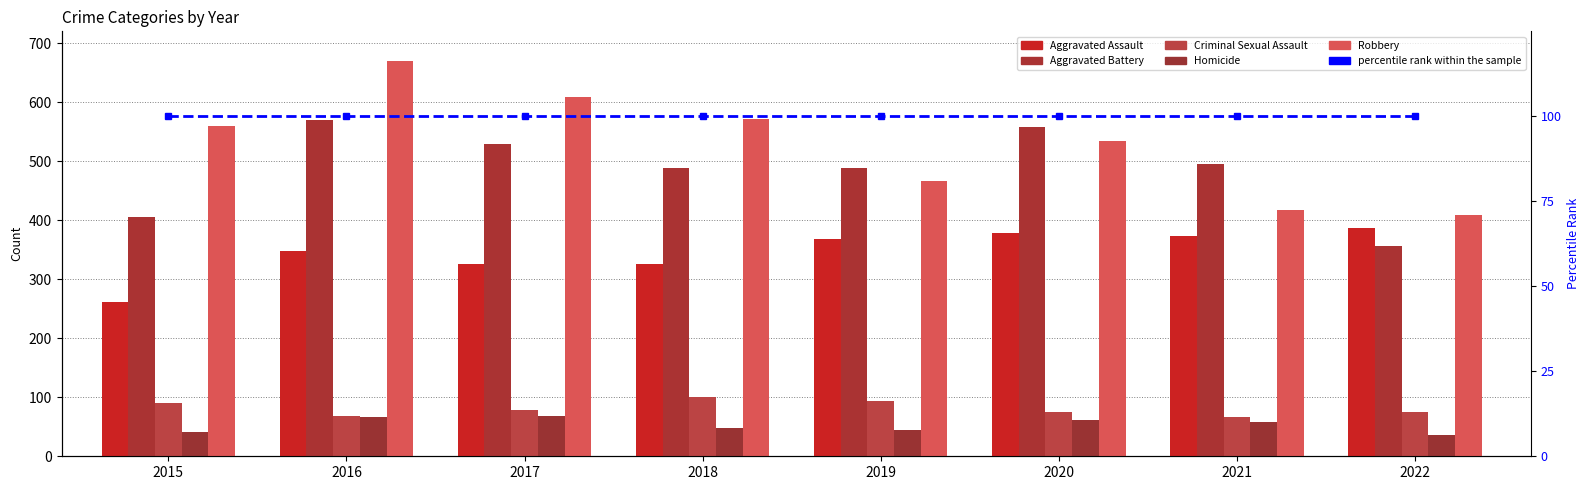

What is the value of the Robbery bar at the 1st from the left?

559